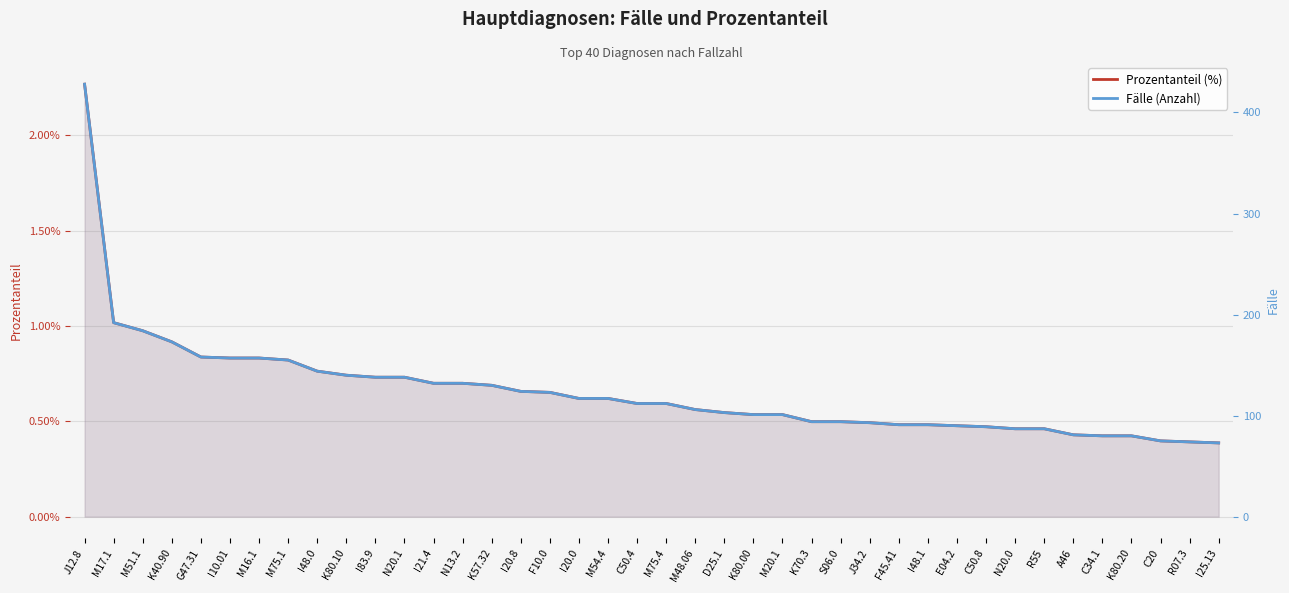

Which series has the largest total across all categories?

Fälle (Anzahl)